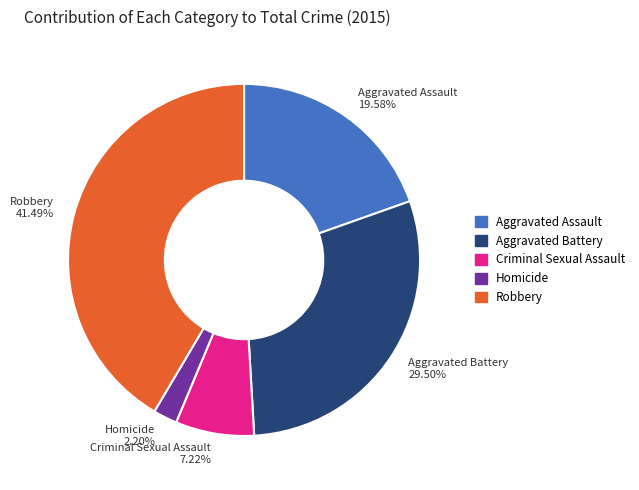

To the nearest percent, what is the average slice percentage?

20%